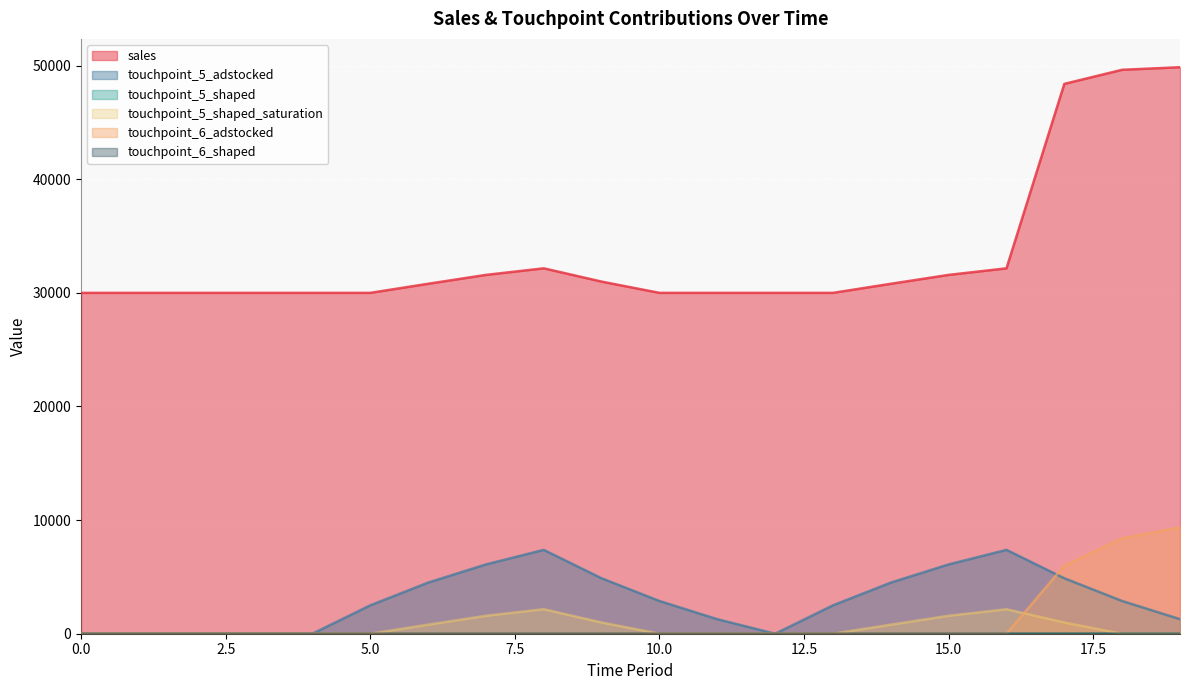

What is the spread (max minus min) of values at 2?

30000.0